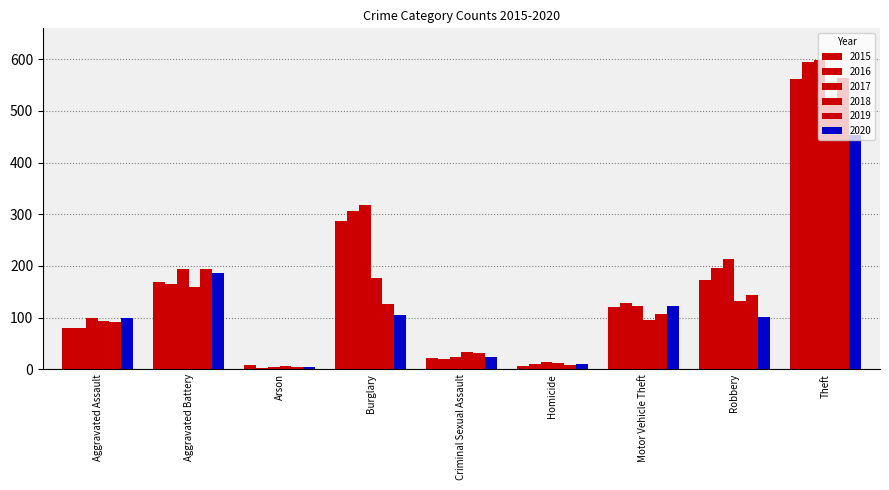

What is the spread (max minus min) of values at Motor Vehicle Theft?

32